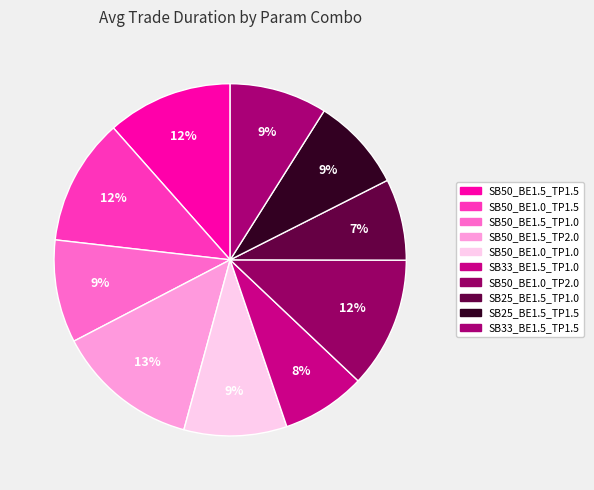

To the nearest percent, what portion does SB50_BE1.5_TP2.0 represent?

13%